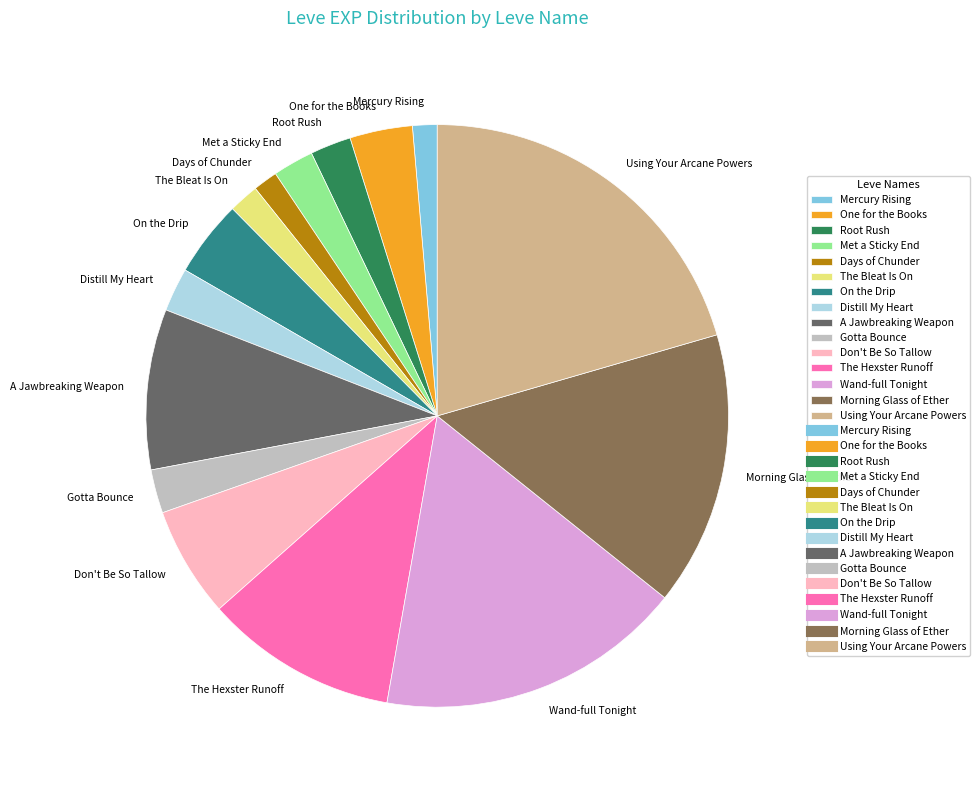

Which category has the biggest portion of the pie?

Using Your Arcane Powers